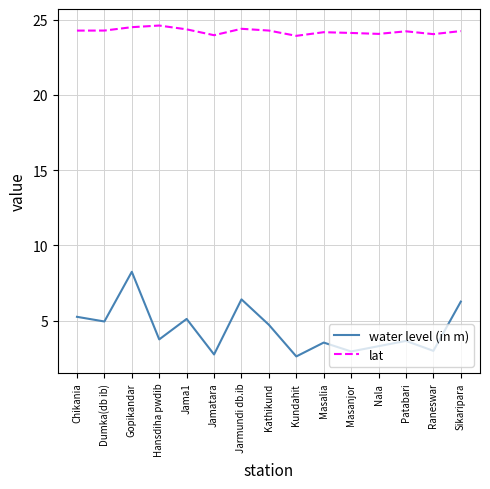

Rank the series at Hansdiha pwdib from highest to lowest value.

lat, water level (in m)